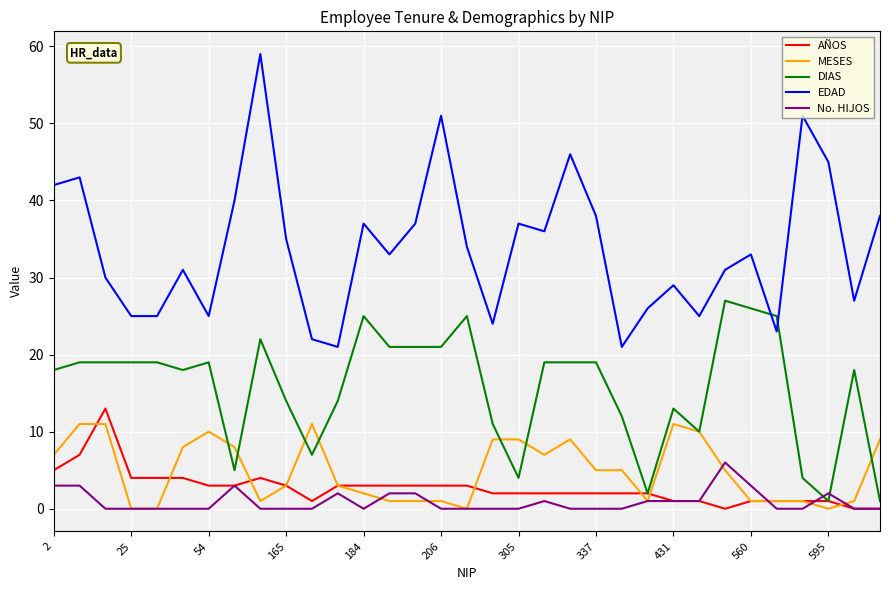

Which series has the widest spread of values?

EDAD